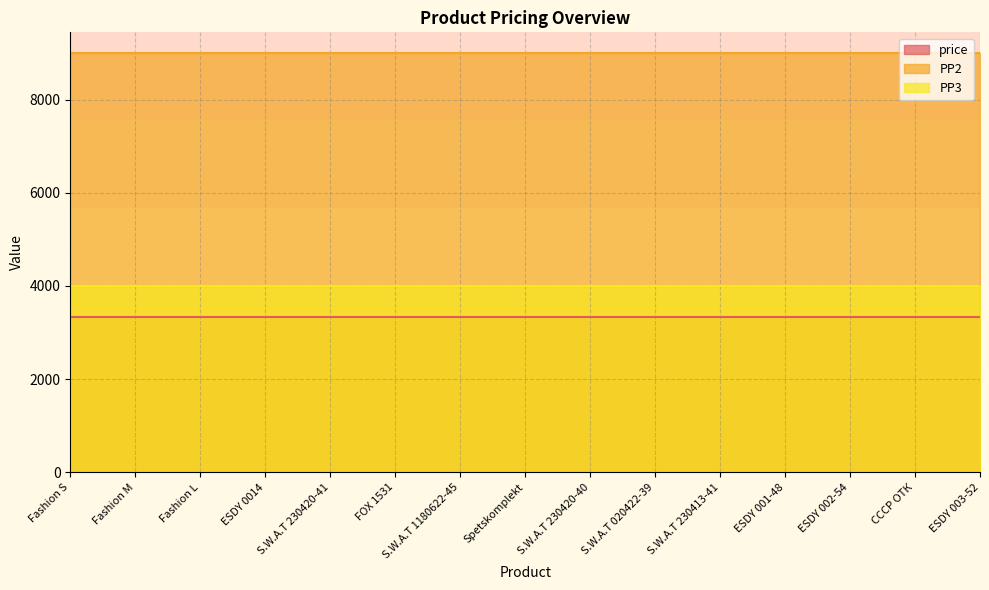

At how many categories does at least one series exceed 4209?

15